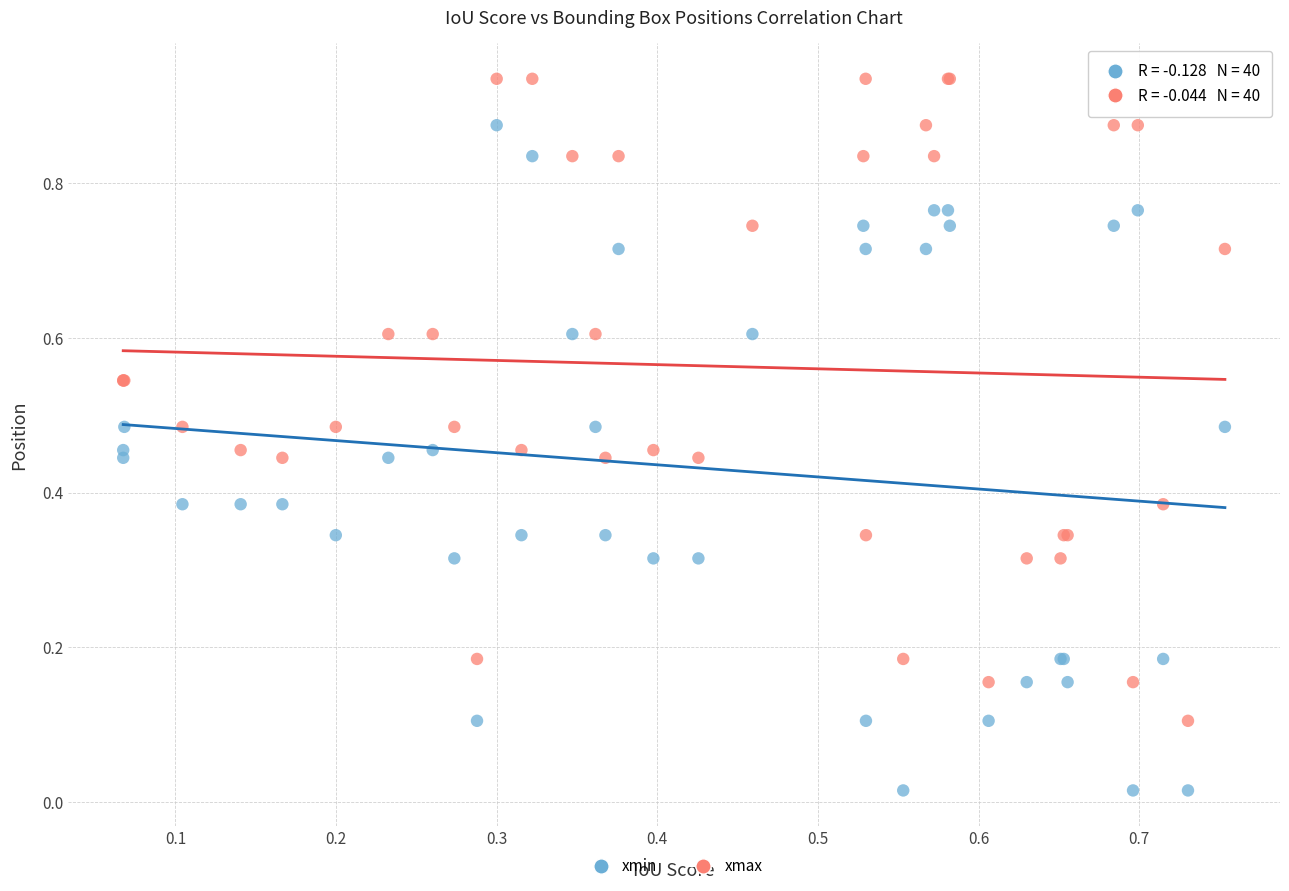

Which series reaches the minimum Y coordinate?

xmin